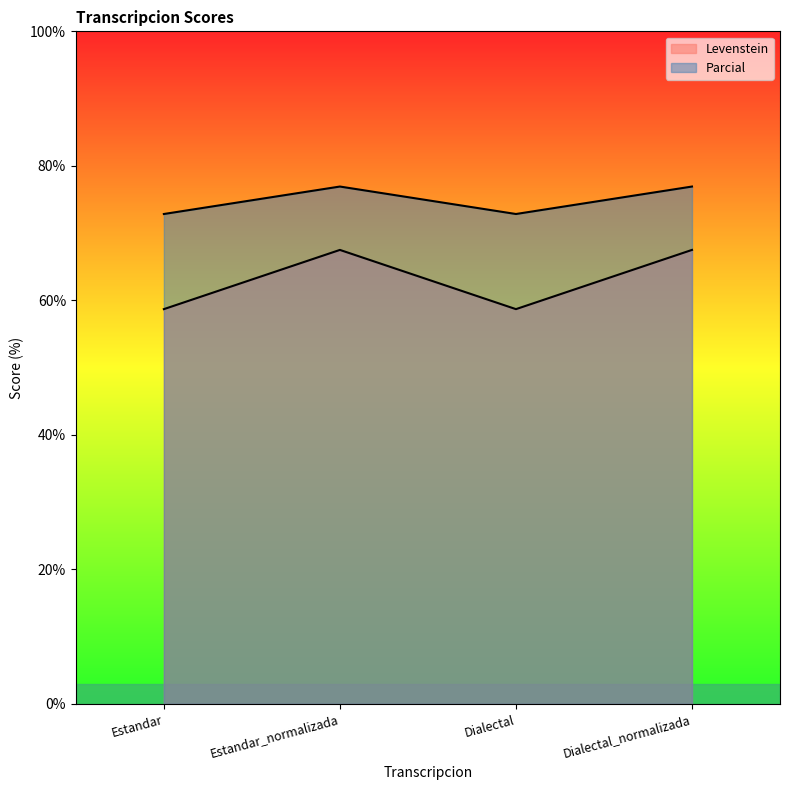

At which label does Parcial first exceed 76?

Estandar_normalizada